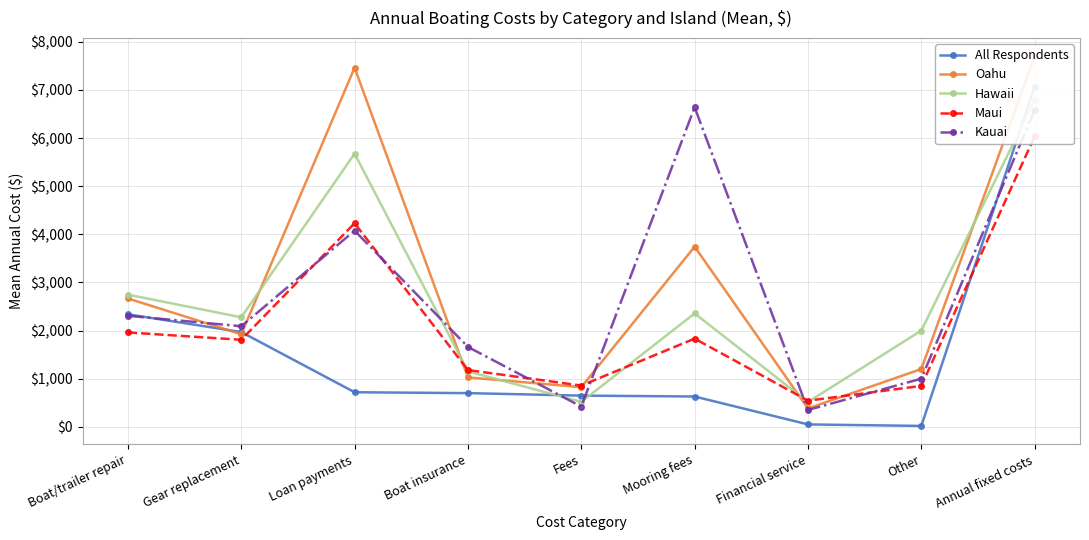

After their last crossing, which series has the higher values: Oahu or Maui?

Oahu